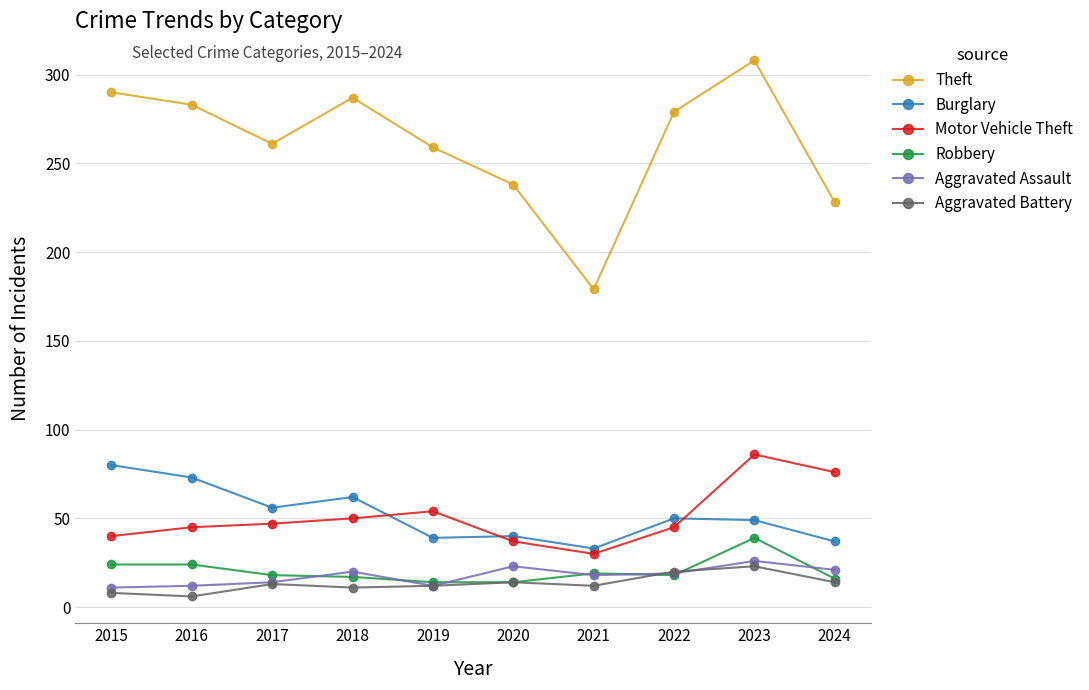

At how many categories does at least one series exceed 207?

9